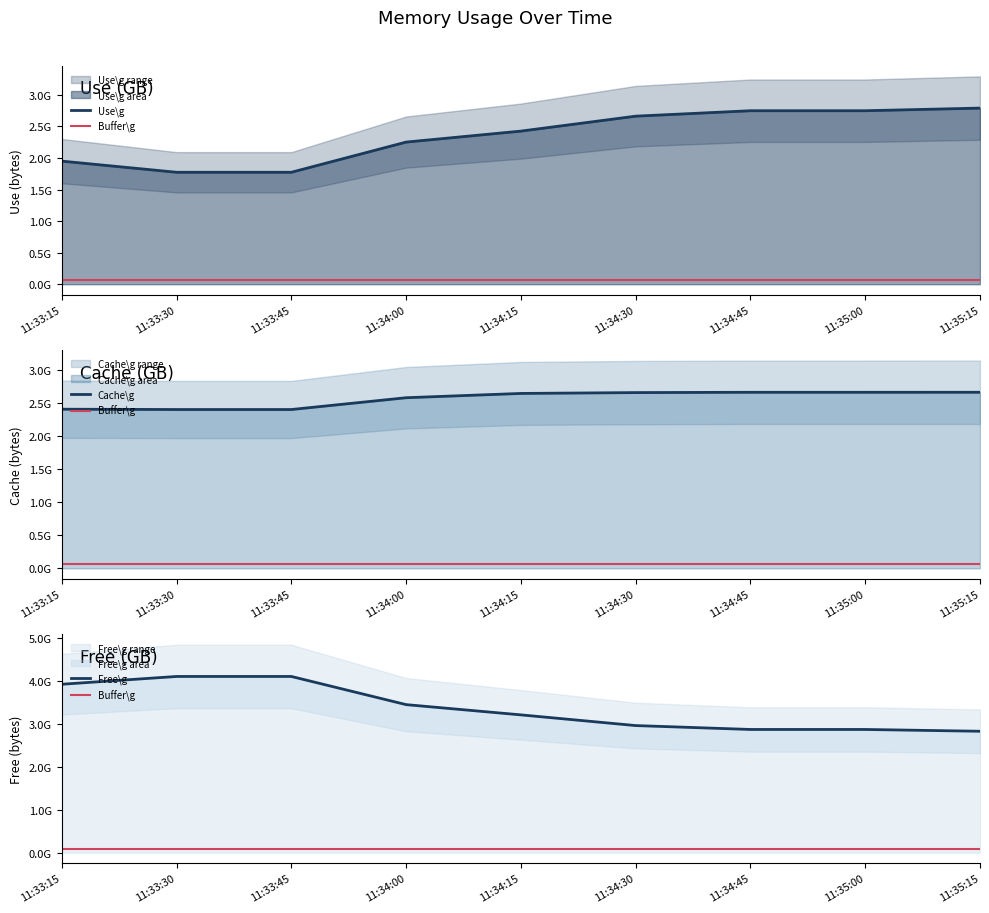

What are all the series names shown in the legend?

Use\g, Cache\g, Free\g